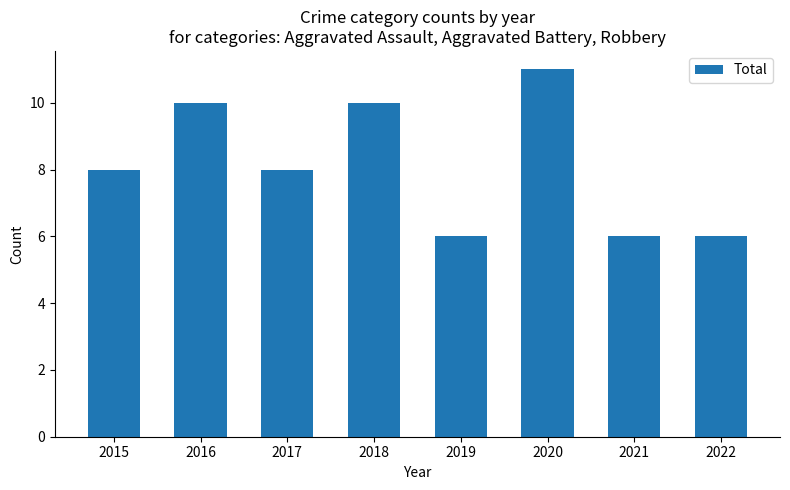

Count the number of data series in this chart.

1